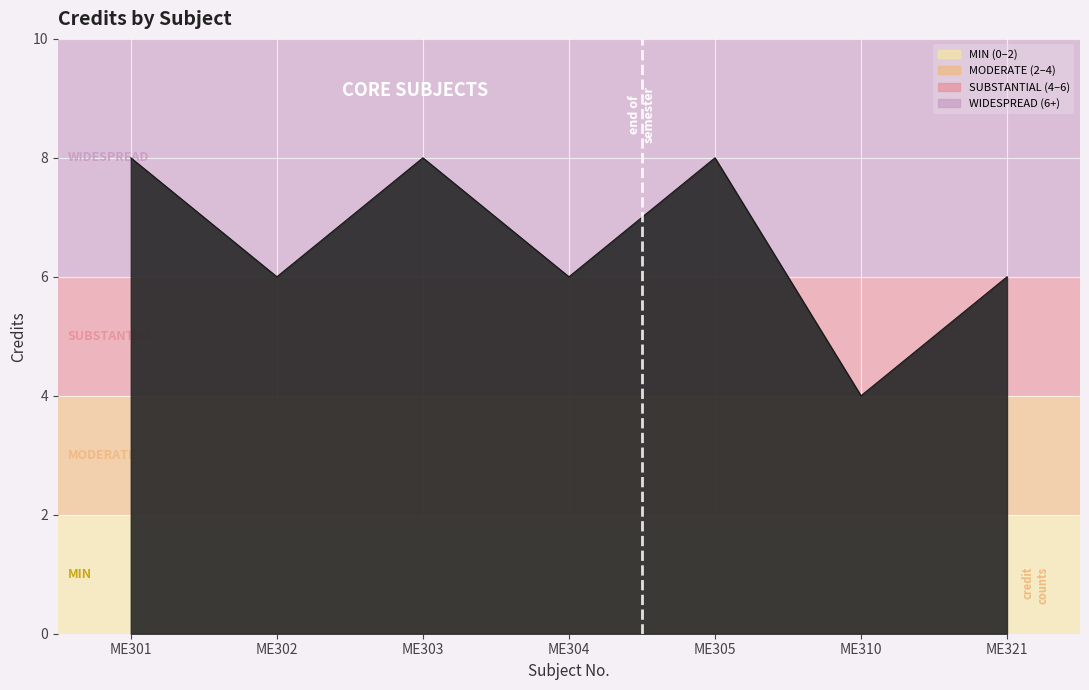

What is the value of the 2nd point from the left?

6